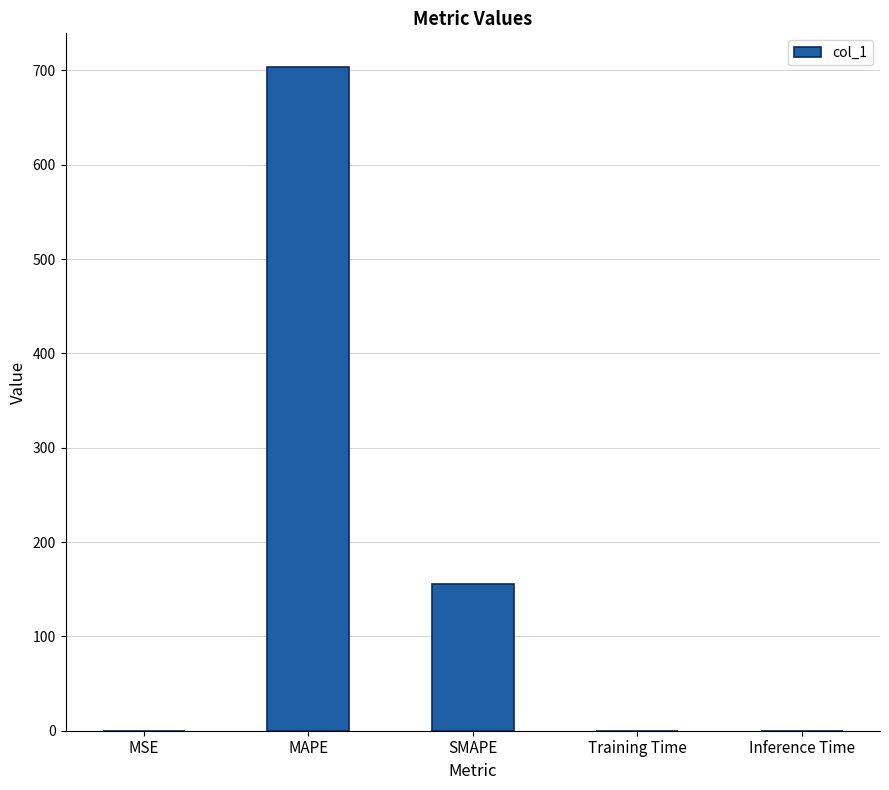

What is the change in value from SMAPE to Training Time?

-155.8